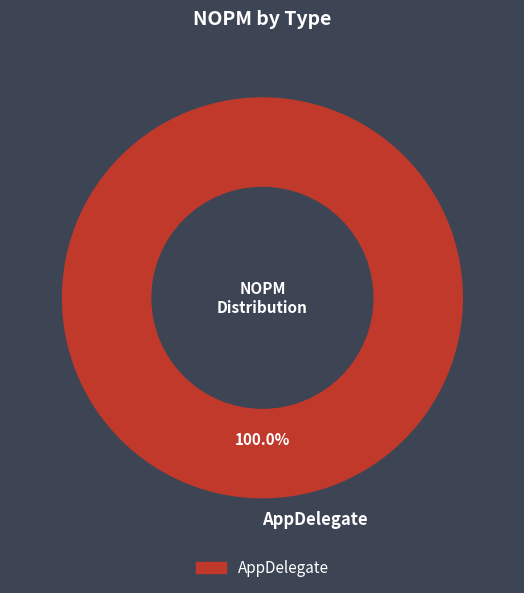

How many segments does this pie chart have?

1